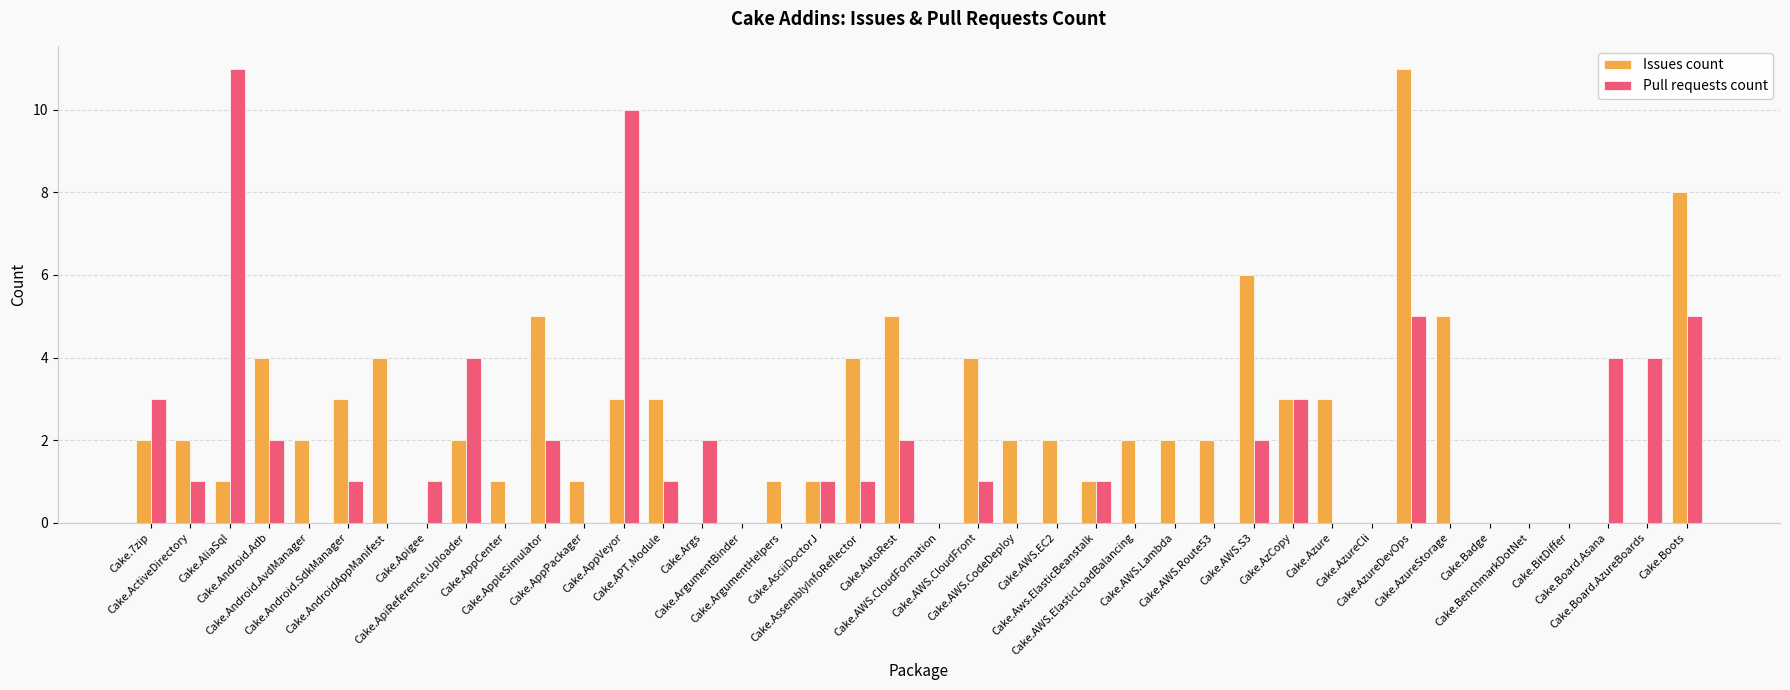

Count the number of categories in the chart.

40